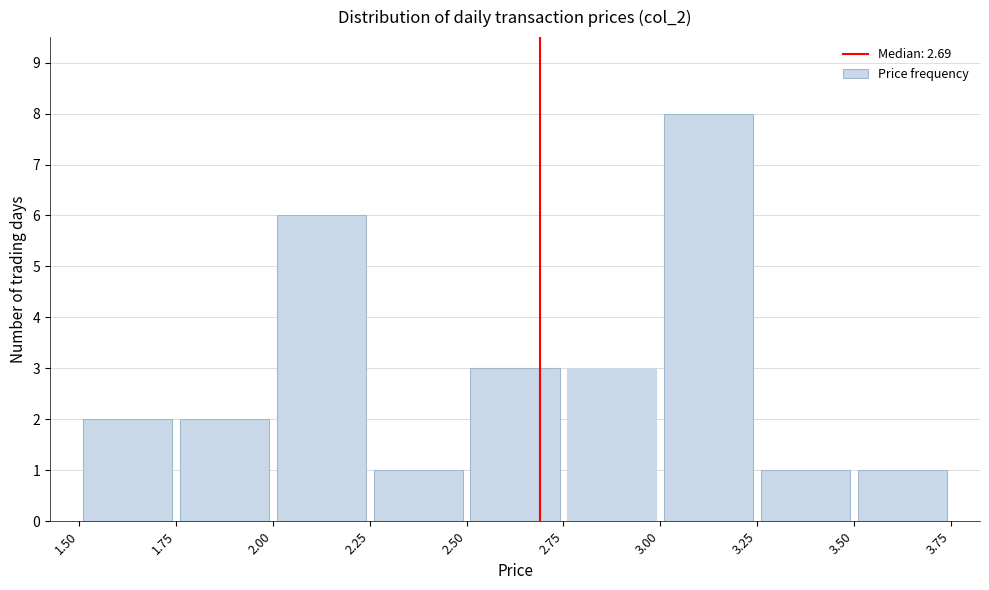

Reading left to right, list every bar in this chart as the range it spans on the x-axis followed by its height. The values are not printed on the chart, so give them approximately, as read against the axis.

1.50 to 1.75: 2
1.75 to 2.00: 2
2.00 to 2.25: 6
2.25 to 2.50: 1
2.50 to 2.75: 3
2.75 to 3.00: 3
3.00 to 3.25: 8
3.25 to 3.50: 1
3.50 to 3.75: 1